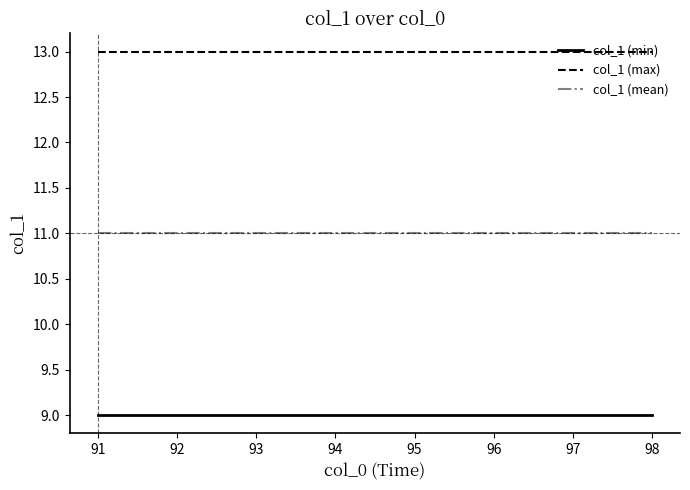

Reading left to right, list all the values displayed in this chart.

col_1 (min): 9	9	9	9	9	9	9	9
col_1 (max): 13	13	13	13	13	13	13	13
col_1 (mean): 11	11	11	11	11	11	11	11